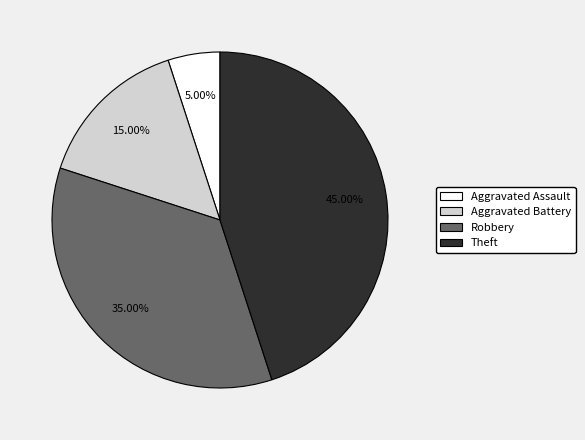

Rank the categories by value from highest to lowest.

Theft, Robbery, Aggravated Battery, Aggravated Assault